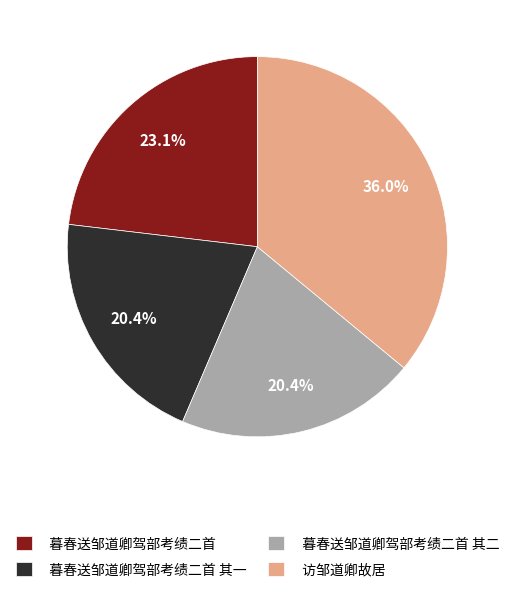

Does any single category account for the majority?

No